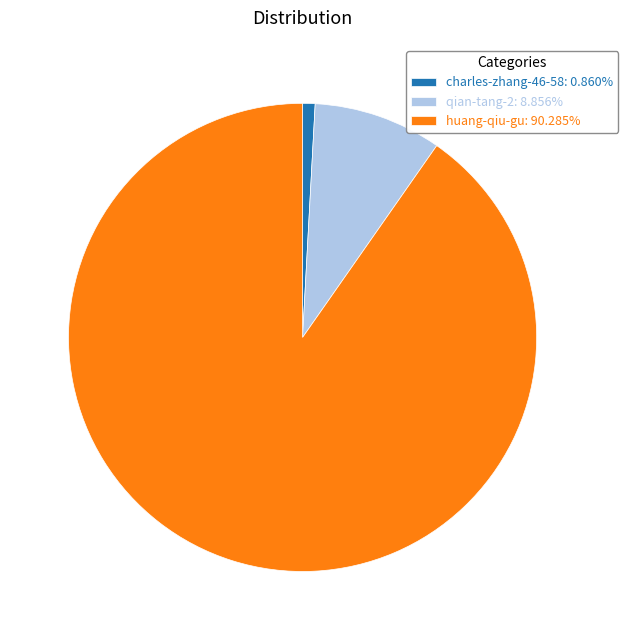

Which slice is the largest?

huang-qiu-gu